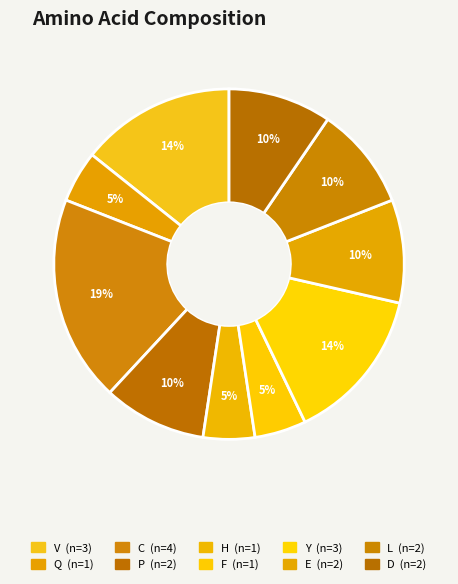

Does P represent more than half of the total?

No